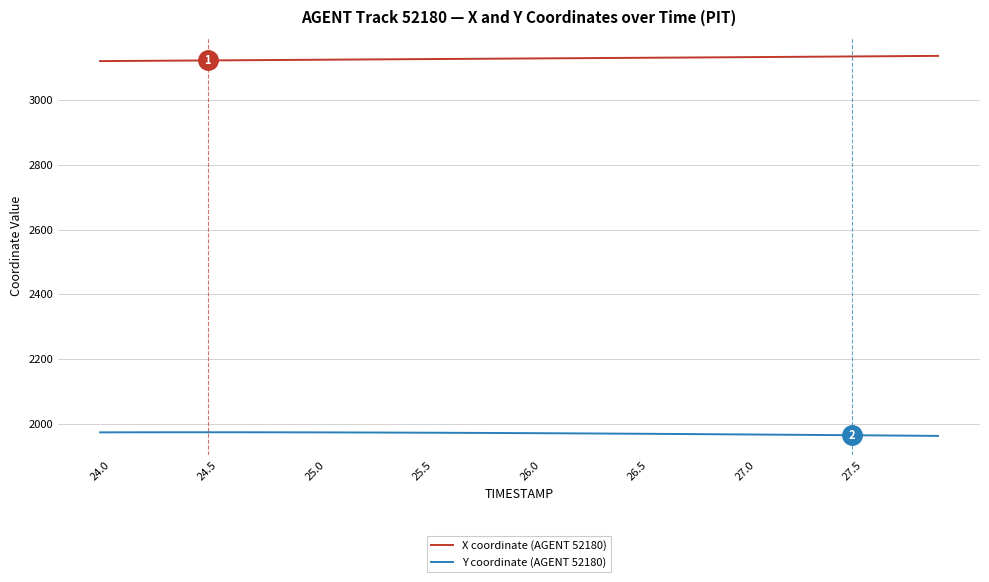

What is the maximum value shown in the chart?

3136.9